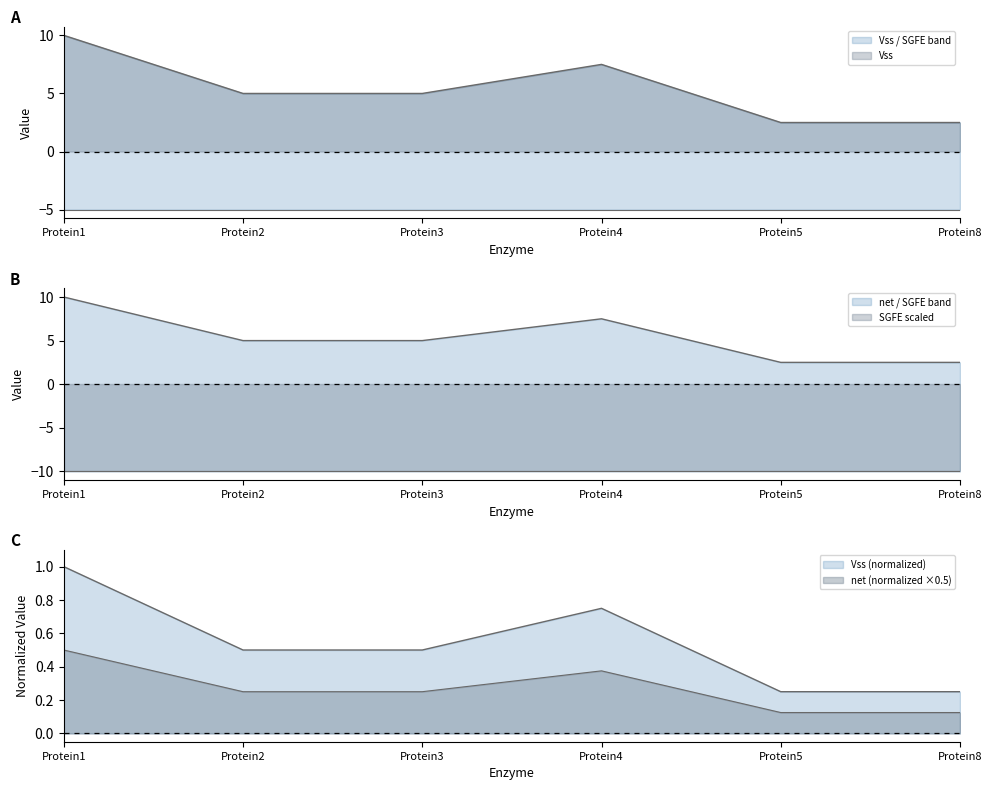

Rank the series by their maximum value, from lowest to highest.

net, Vss